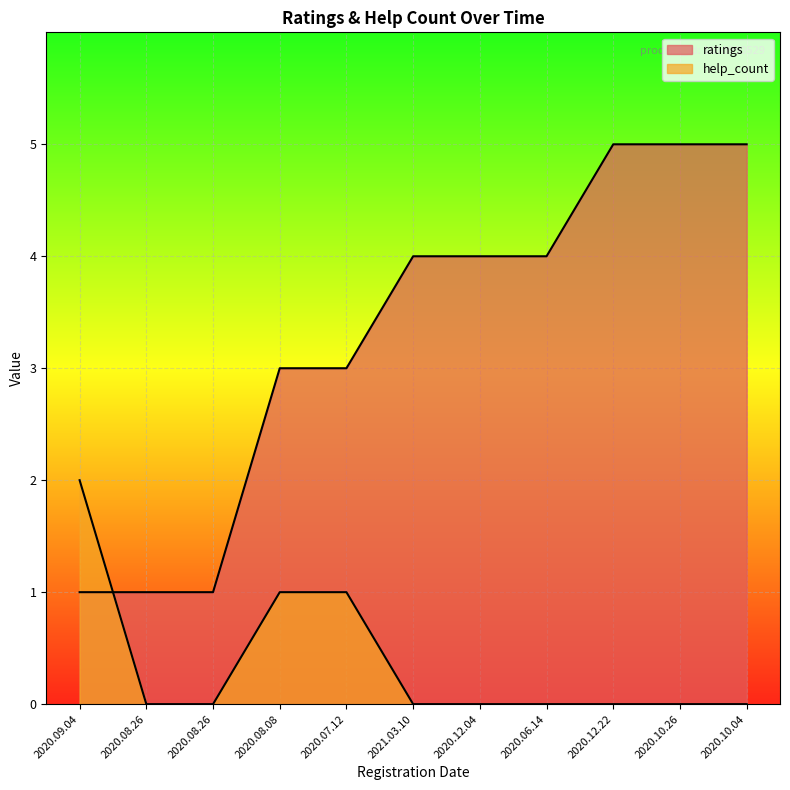

At 2021.03.10, list the series in order from smallest to largest.

help_count, ratings